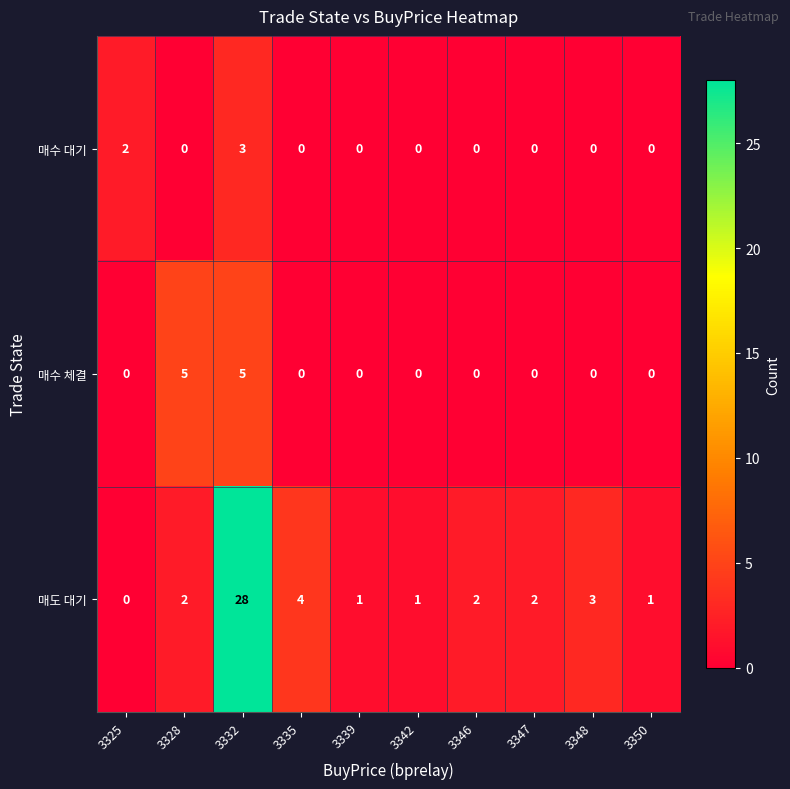

Reading left to right, what are all the values shown in this chart?

매수 대기: 2	0	3	0	0	0	0	0	0	0
매수 체결: 0	5	5	0	0	0	0	0	0	0
매도 대기: 0	2	28	4	1	1	2	2	3	1